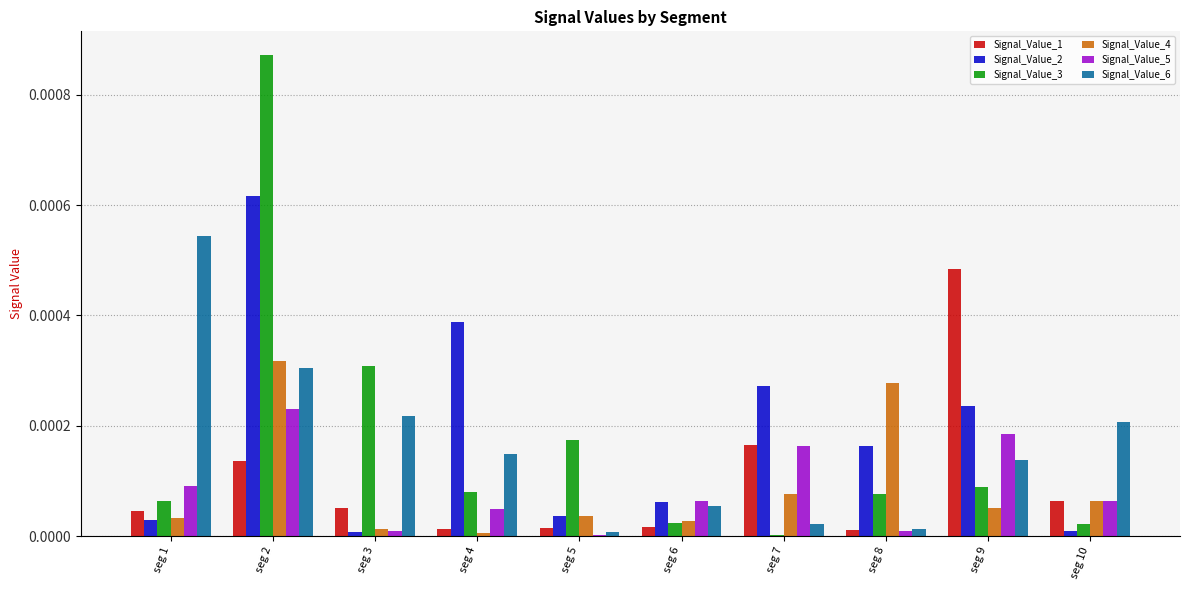

At which label does Signal_Value_6 reach its peak?

seg 1